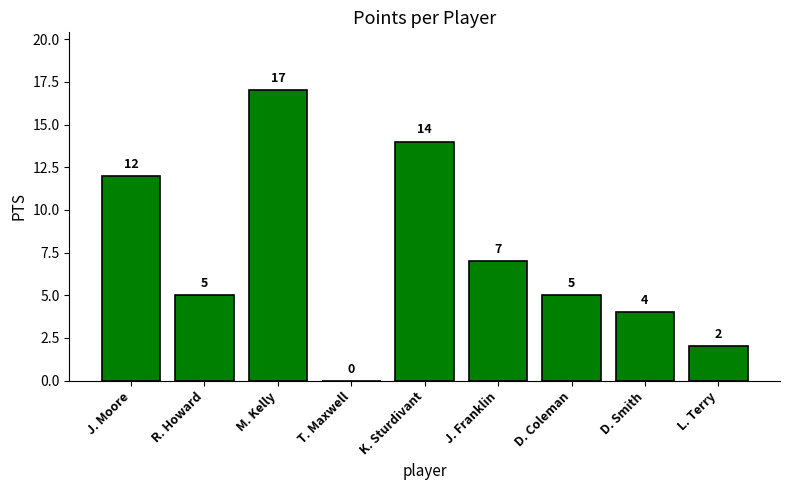

What is the sum of all values?

66